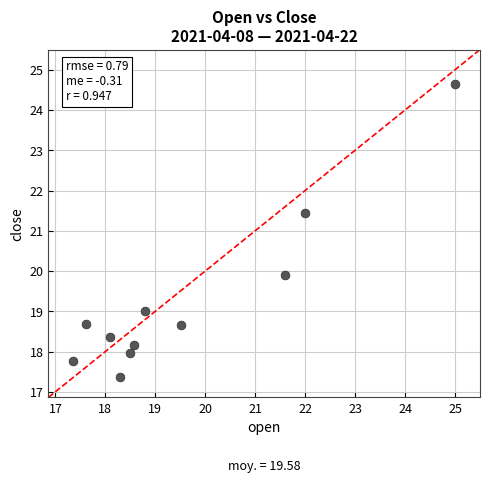

What is the average X value?

19.6